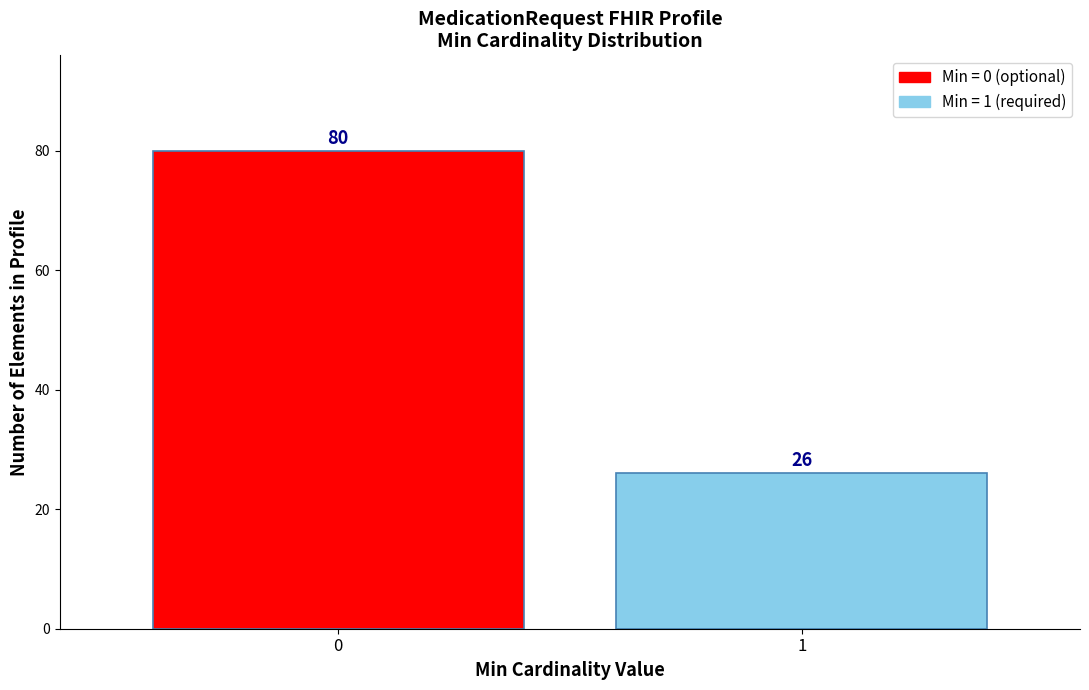

Reading left to right, what are all the values shown in this chart?

0=80	1=26